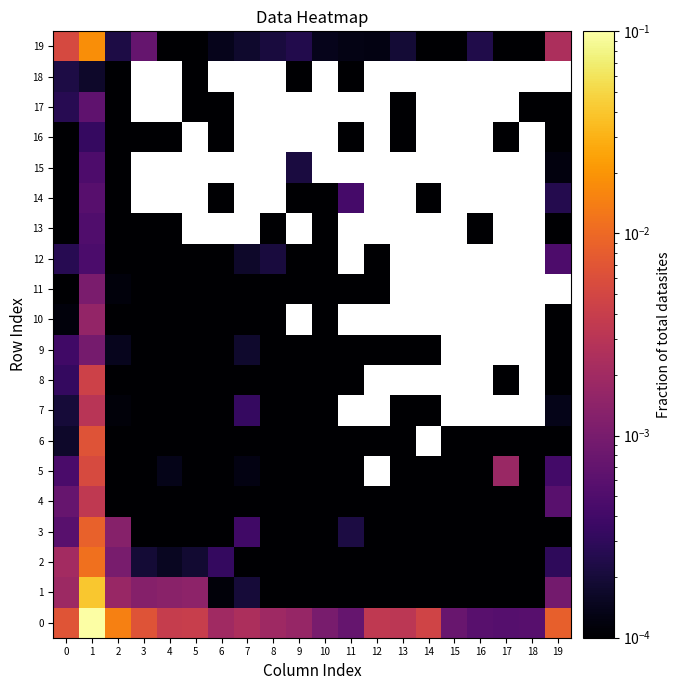

At which category is the sum across all series the highest?

1